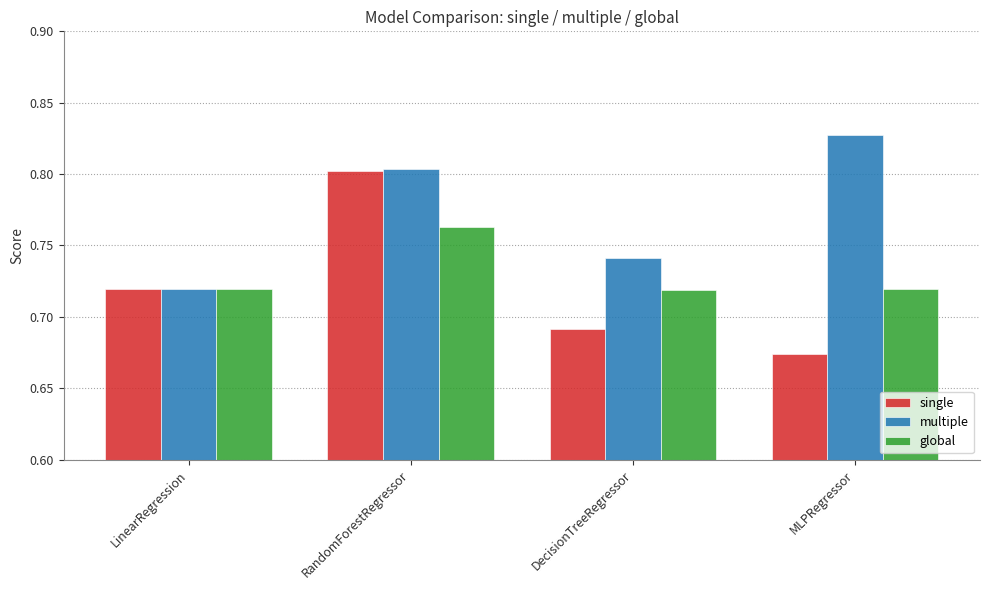

Which category has the highest value across all series?

MLPRegressor